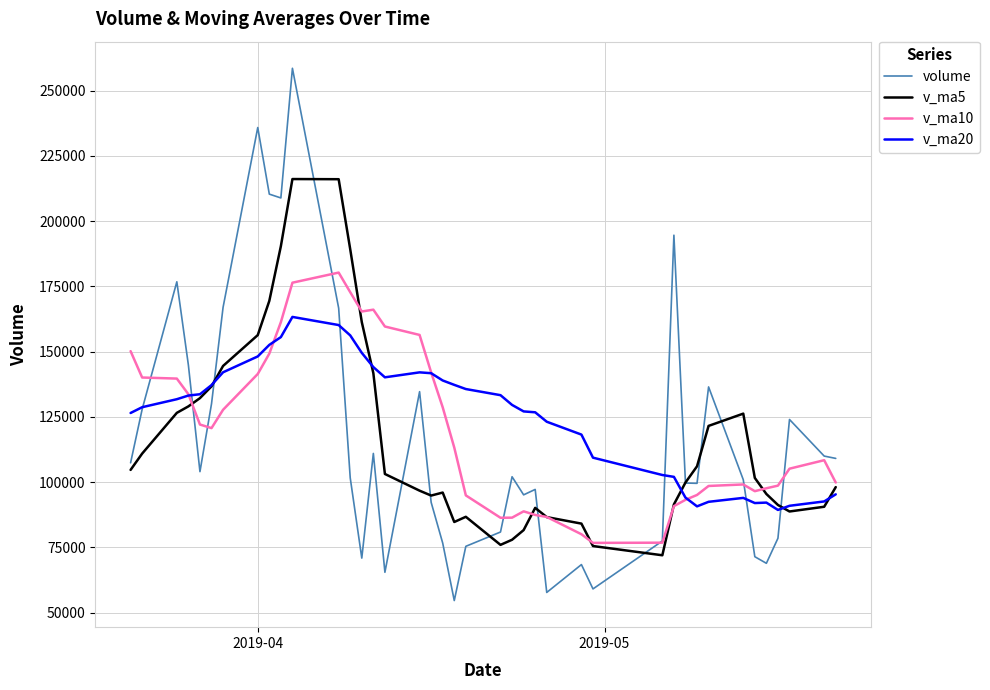

What is the maximum value for v_ma5?

216119.4